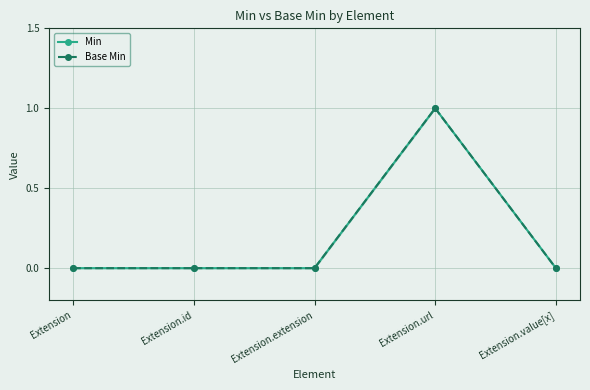

How many lines are shown in the chart?

2